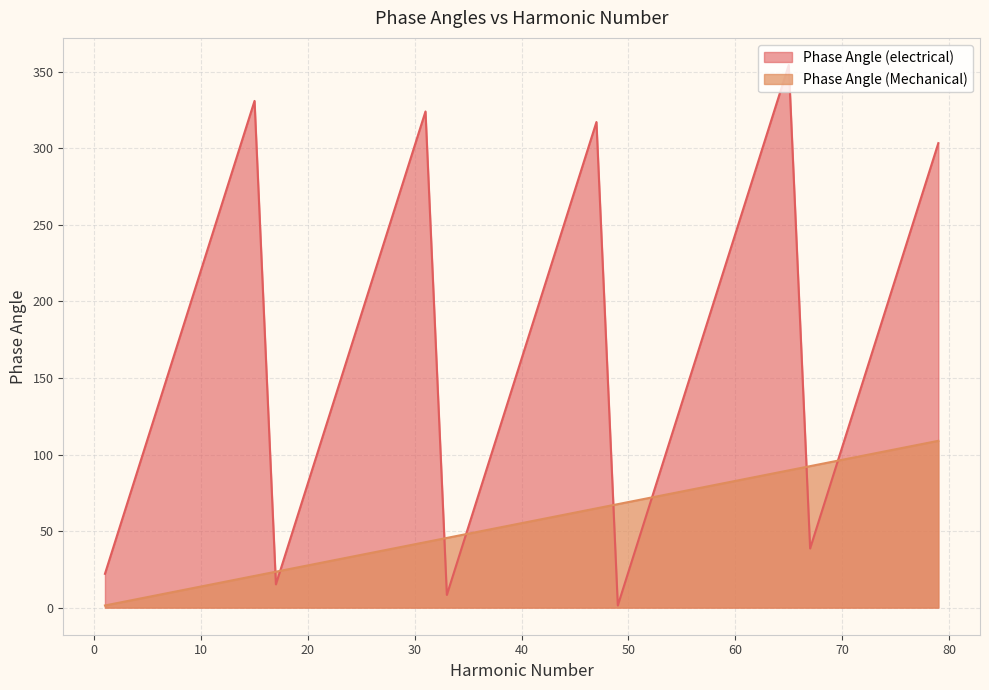

Reading left to right, extract all data points from this chart.

Phase Angle (electrical): 22.1	66.2	110.3	154.5	198.6	242.8	286.9	331.0	15.2	59.3	103.4	147.6	191.7	235.9	280.0	324.1	8.3	52.4	96.6	140.7	184.8	229.0	273.1	317.2	1.4	45.5	89.7	133.8	177.9	222.1	266.2	310.3	354.5	38.6	82.8	126.9	171.0	215.2	259.3	303.4
Phase Angle (Mechanical): 1.4	4.1	6.9	9.7	12.4	15.2	17.9	20.7	23.4	26.2	29.0	31.7	34.5	37.2	40.0	42.8	45.5	48.3	51.0	53.8	56.6	59.3	62.1	64.8	67.6	70.3	73.1	75.9	78.6	81.4	84.1	86.9	89.7	92.4	95.2	97.9	100.7	103.4	106.2	109.0